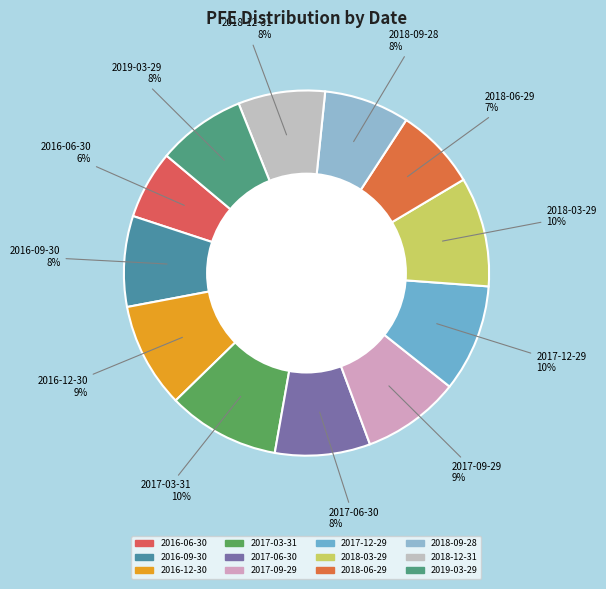

To the nearest percent, what portion does 2018-06-29 represent?

7%